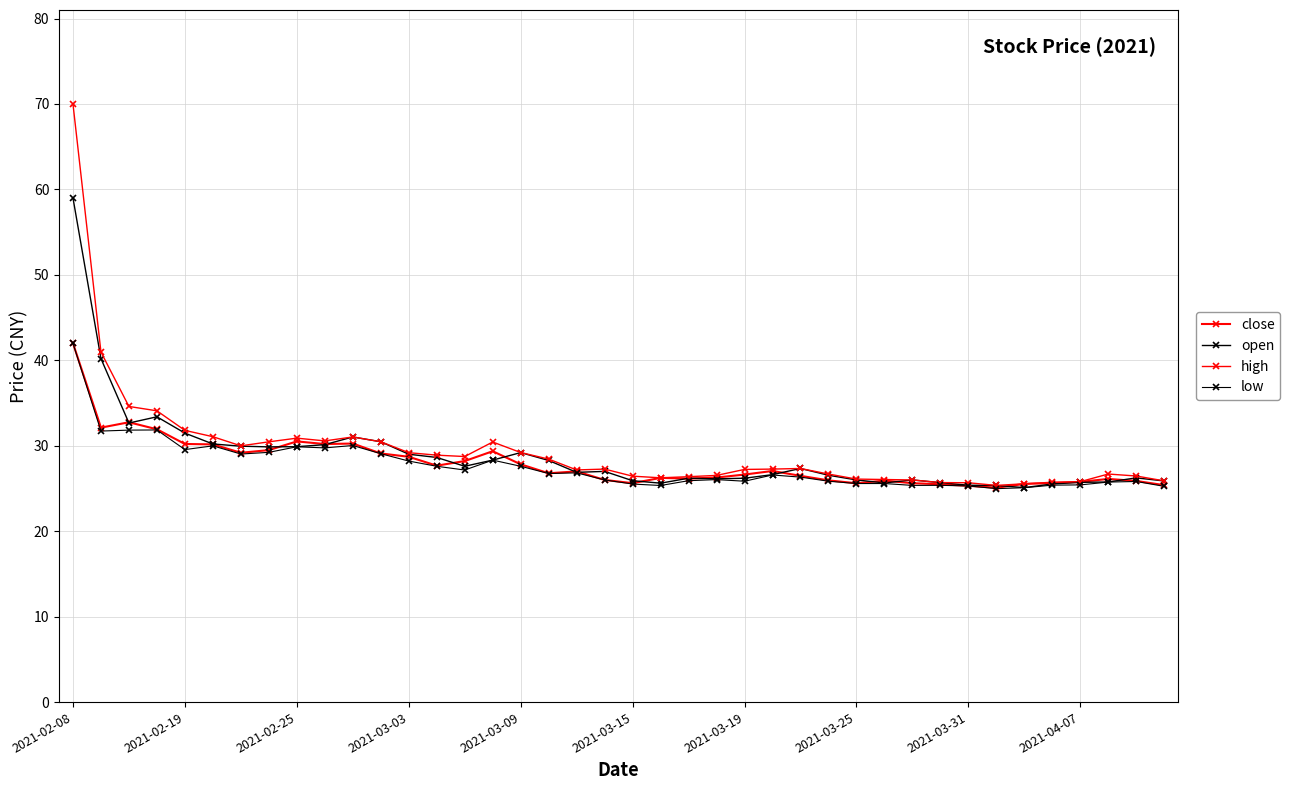

What is the difference between the maximum and second lowest values in the low series?

16.9